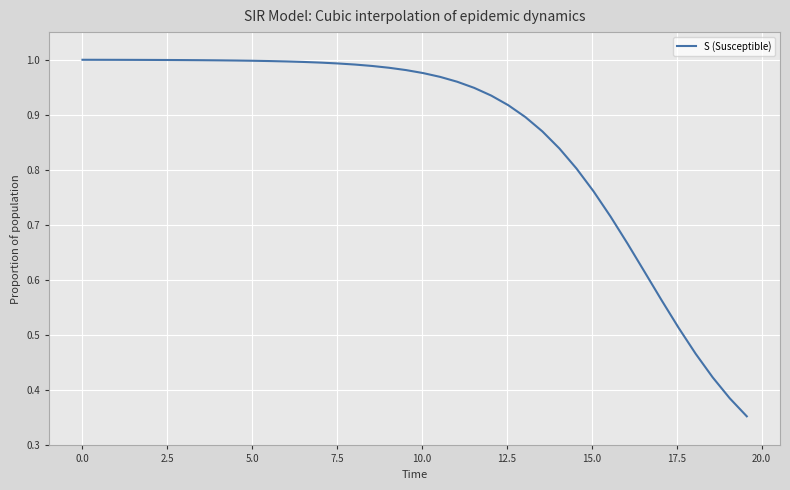

Does the chart display data point markers on the line(s)?

No